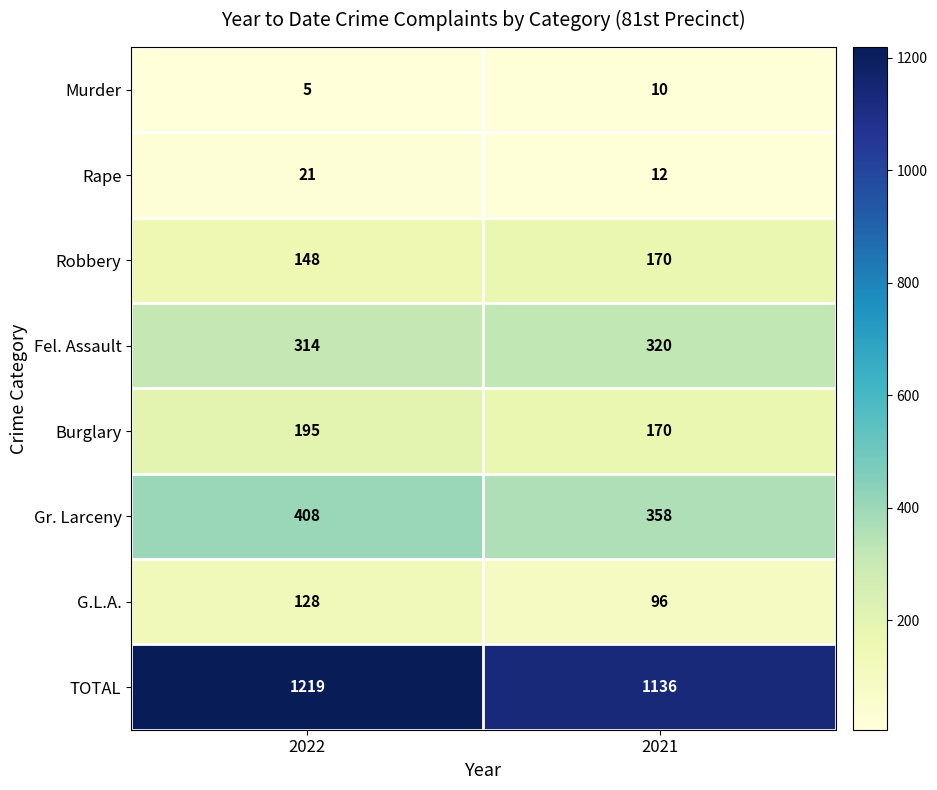

Which category has the lowest value across all series?

2022